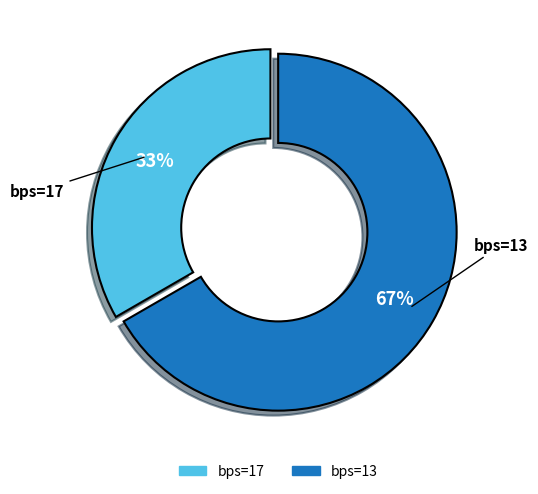

To the nearest percent, what is the average slice percentage?

50%